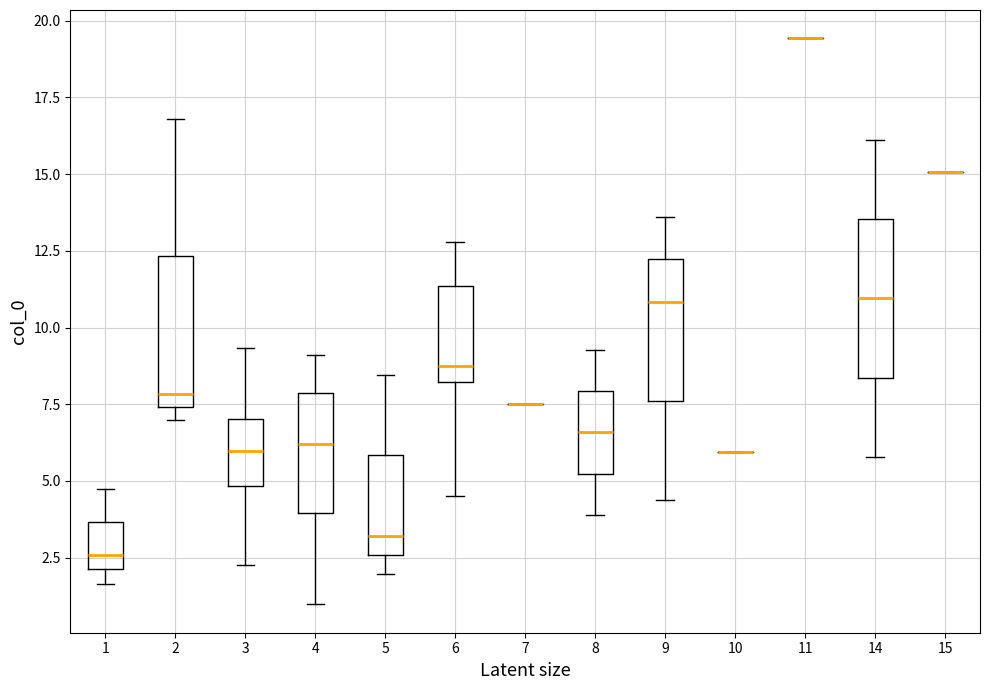

Reading left to right, transcribe this box plot: for each box, give where its median line is, the range the box spans, and where its two whiskers end, as read against the y-axis. The values are not printed on the chart, so give them approximately, as read against the axis.

1: median 2.5, box 2.0 to 3.5, whiskers 1.5 to 4.5
2: median 8.0, box 7.5 to 12.5, whiskers 7.0 to 17.0
3: median 6.0, box 5.0 to 7.0, whiskers 2.5 to 9.5
4: median 6.0, box 4.0 to 8.0, whiskers 1.0 to 9.0
5: median 3.0, box 2.5 to 6.0, whiskers 2.0 to 8.5
6: median 8.5, box 8.0 to 11.5, whiskers 4.5 to 13.0
7: box collapsed to a line at 7.5, whiskers 7.5 to 7.5
8: median 6.5, box 5.0 to 8.0, whiskers 4.0 to 9.5
9: median 11.0, box 7.5 to 12.0, whiskers 4.5 to 13.5
10: box collapsed to a line at 6.0, whiskers 6.0 to 6.0
11: box collapsed to a line at 19.5, whiskers 19.5 to 19.5
14: median 11.0, box 8.5 to 13.5, whiskers 6.0 to 16.0
15: box collapsed to a line at 15.0, whiskers 15.0 to 15.0